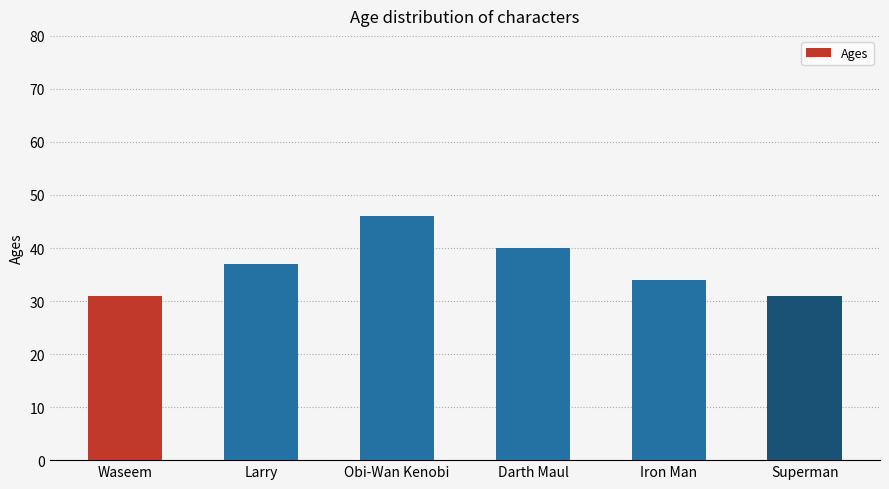

What is the label of the 6th bar from the right?

Waseem